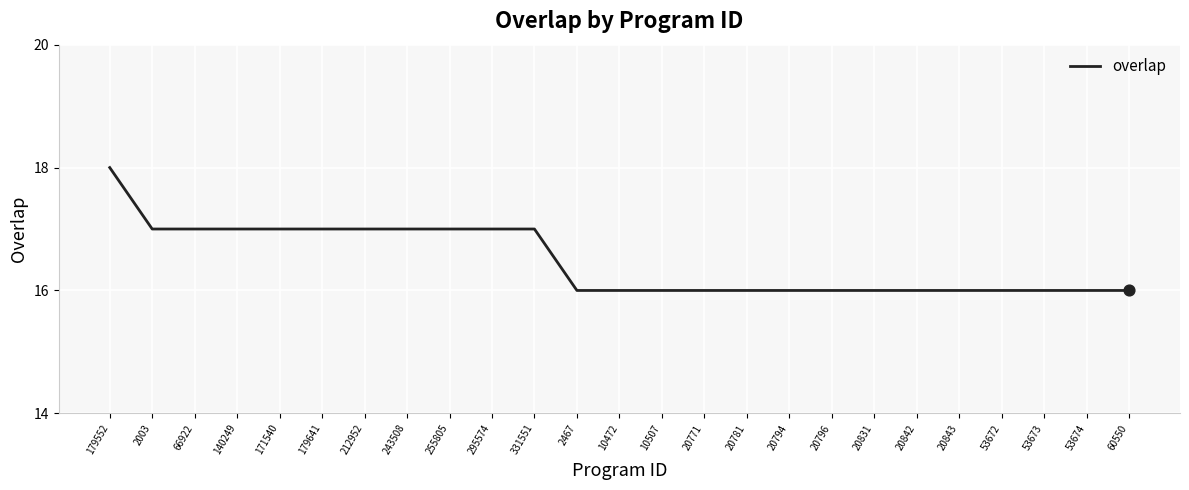

What is the ratio of the value at 20796 to the value at 243508?

0.9